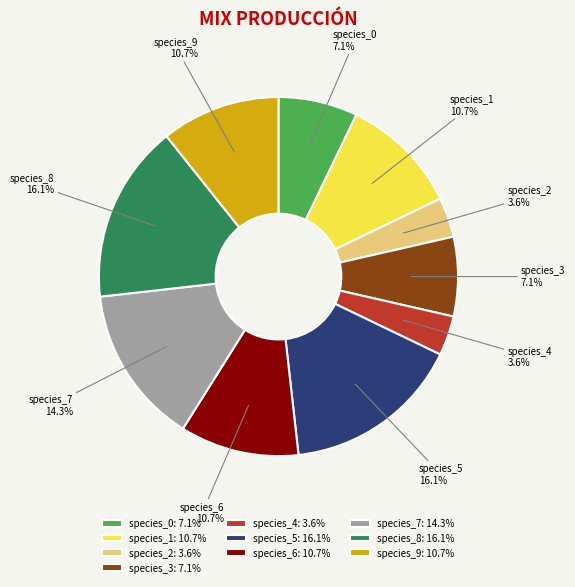

Which has a higher value, species_9 or species_0?

species_9